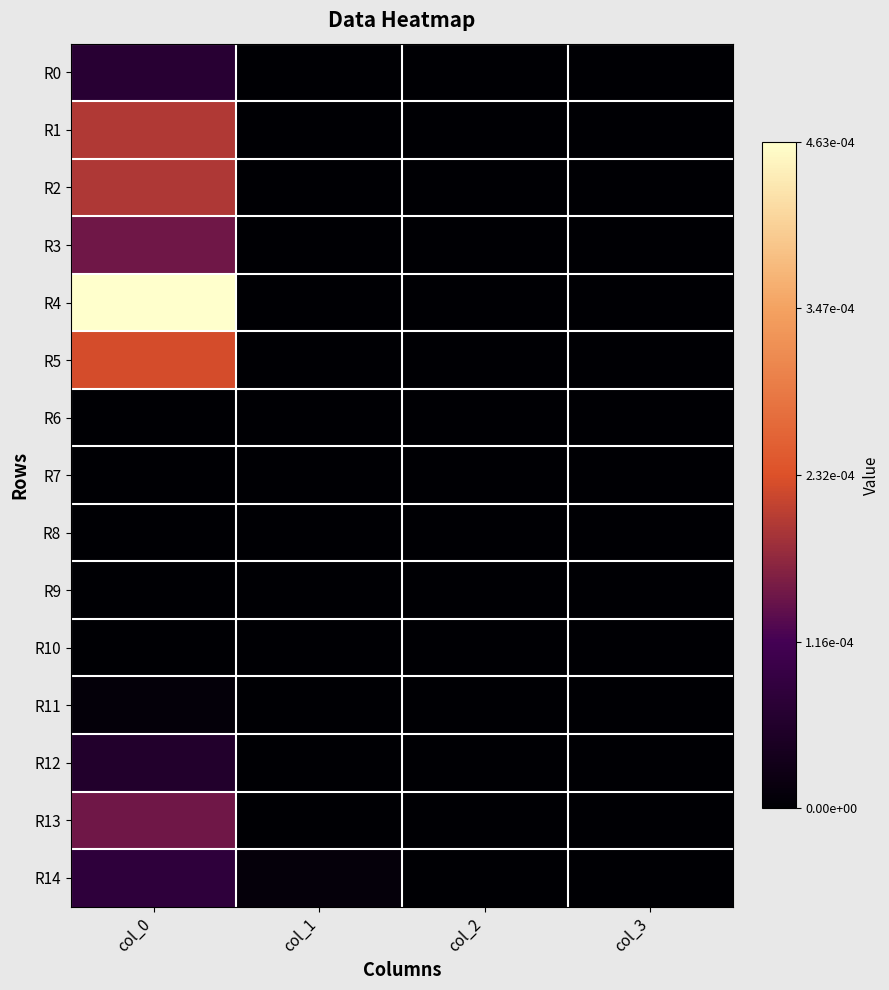

Which series has the largest total across all categories?

R4